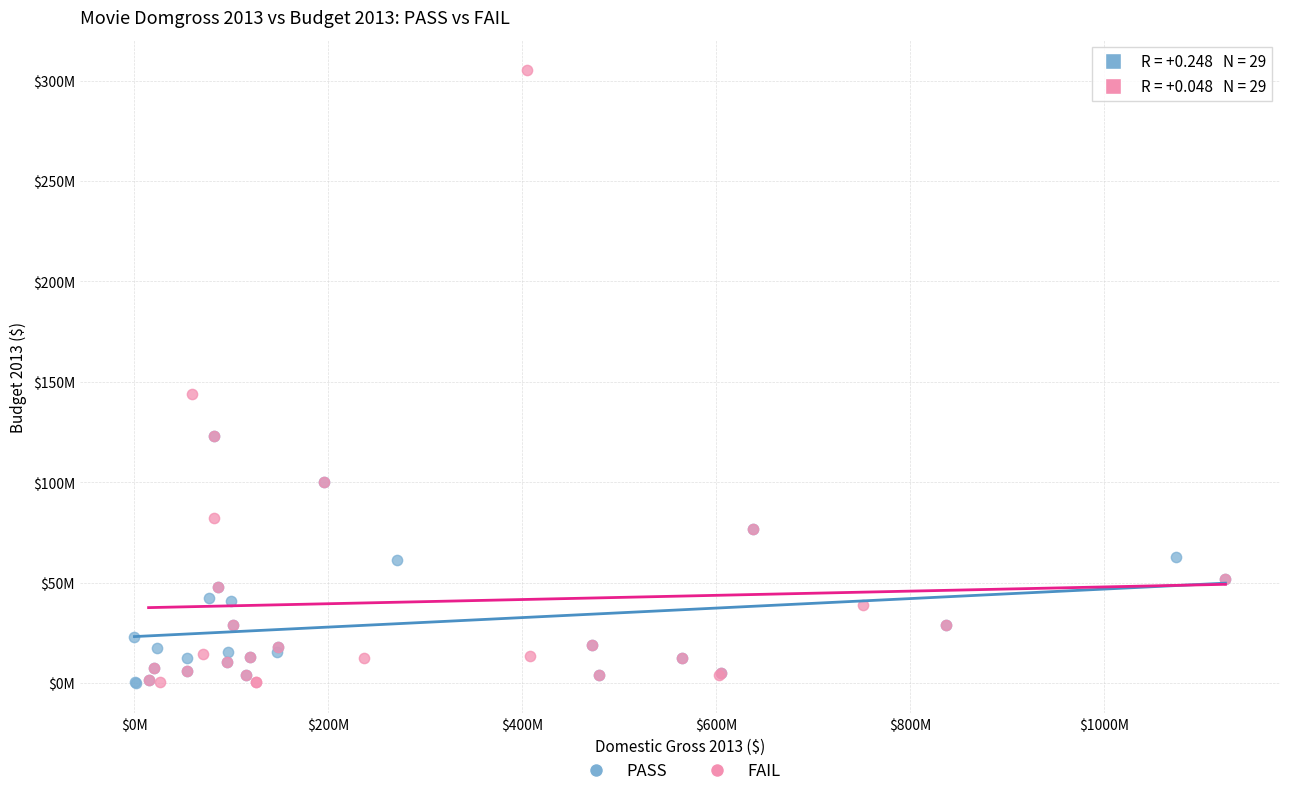

What are all the series names shown in the legend?

PASS, FAIL